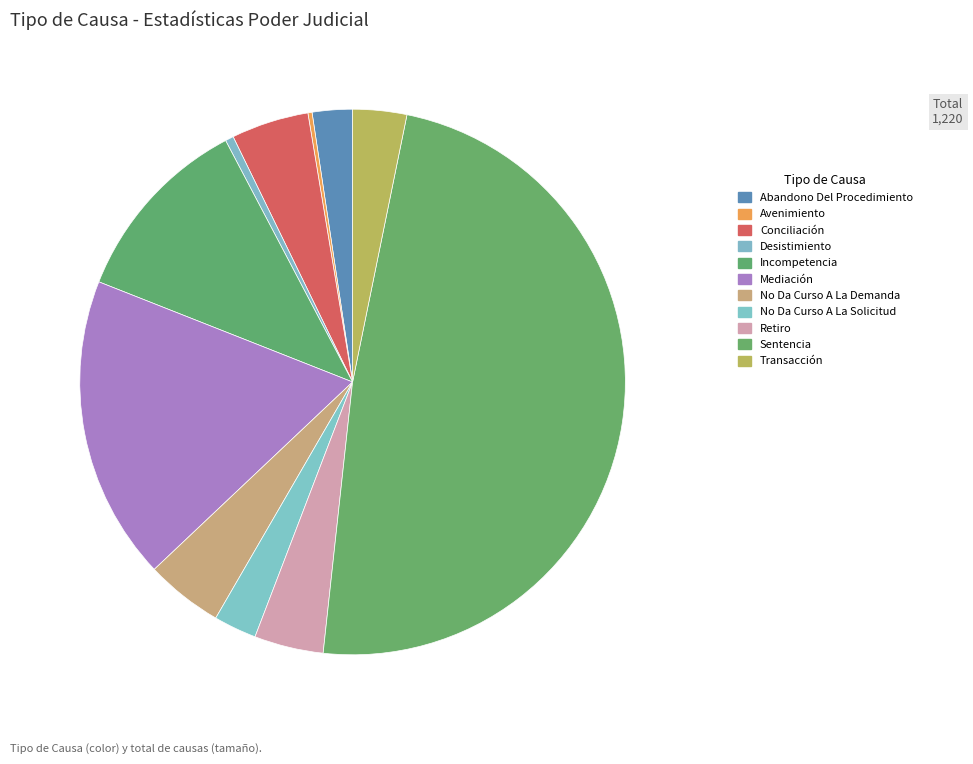

What percentage is NOT represented by Abandono Del Procedimiento?

97.6%